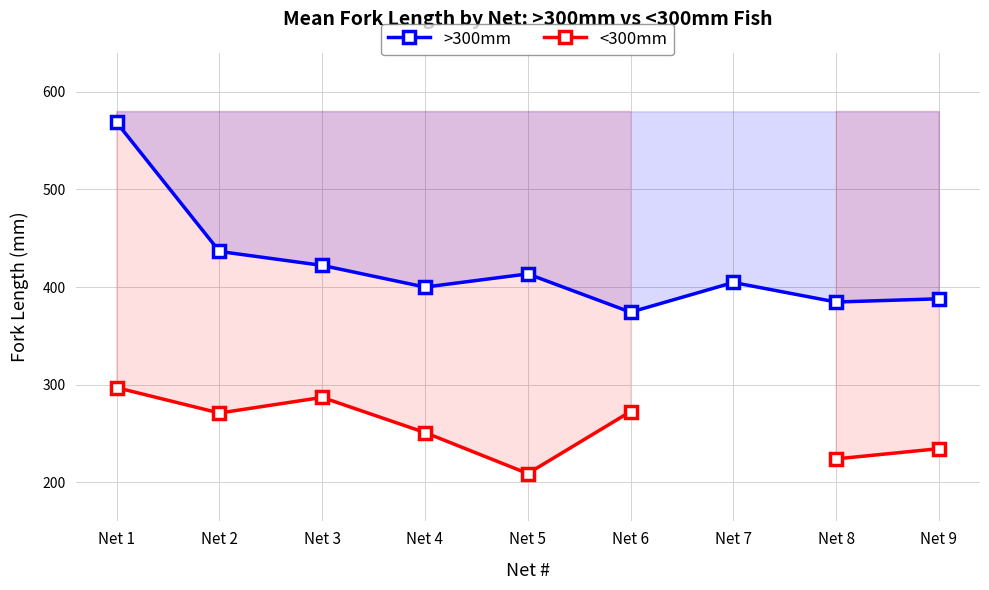

Which series has the widest spread of values?

>300mm